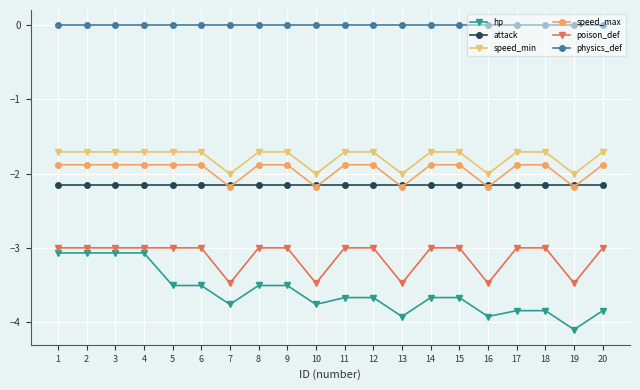

True or false: poison_def has a value of -3.0 at 8.

True